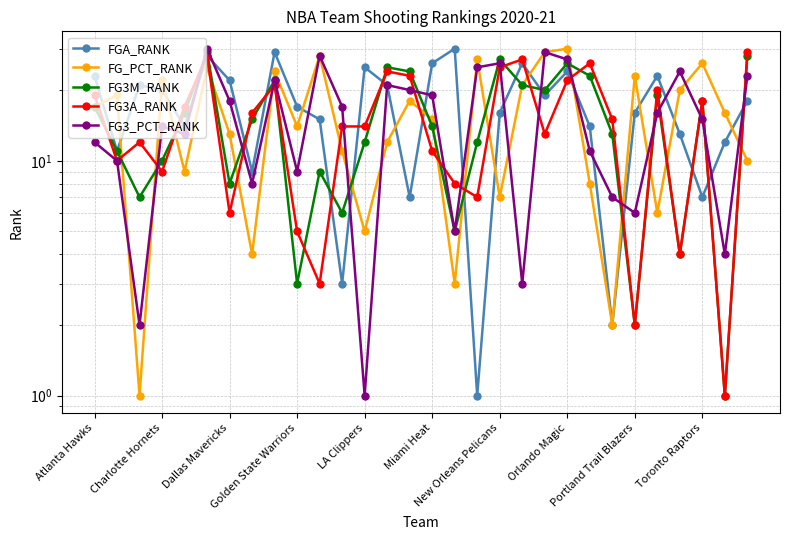

What is the value of the FG3A_RANK point at the 11th from the left?

3